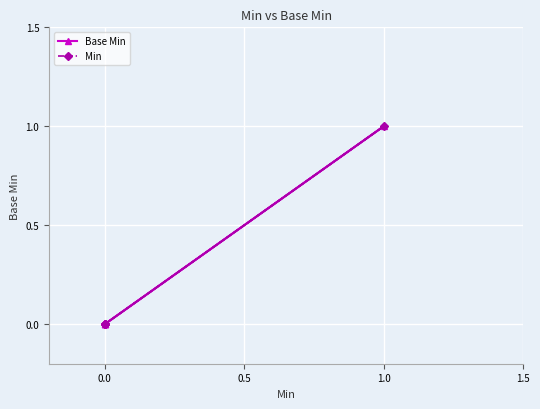

Between 0.0 and 1.0, which series saw the biggest shift?

Base Min